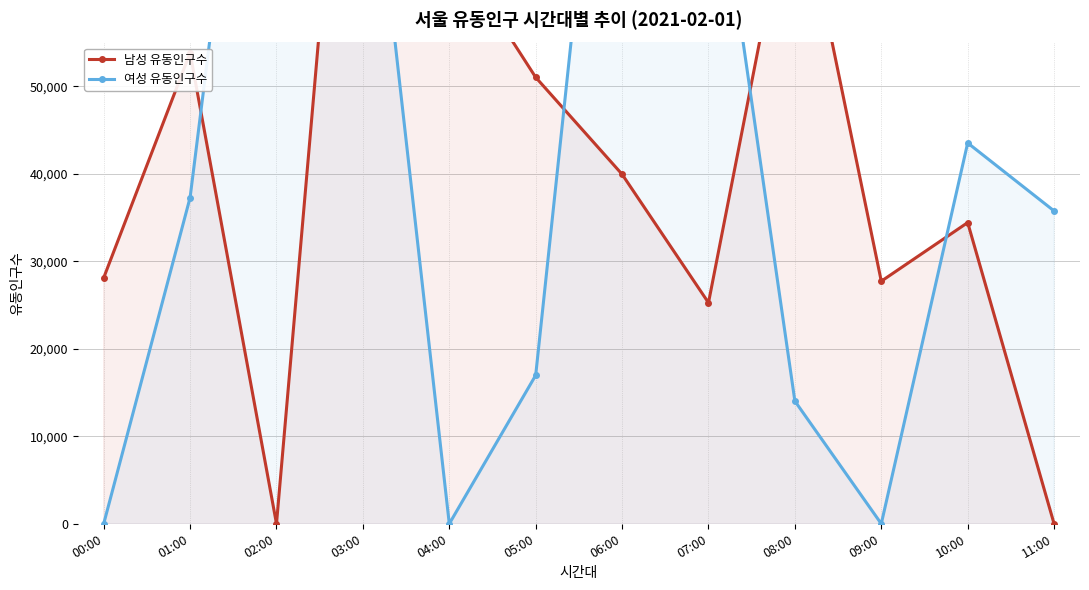

Is it true that 남성 유동인구수 equals 66370 at 04:00?

True